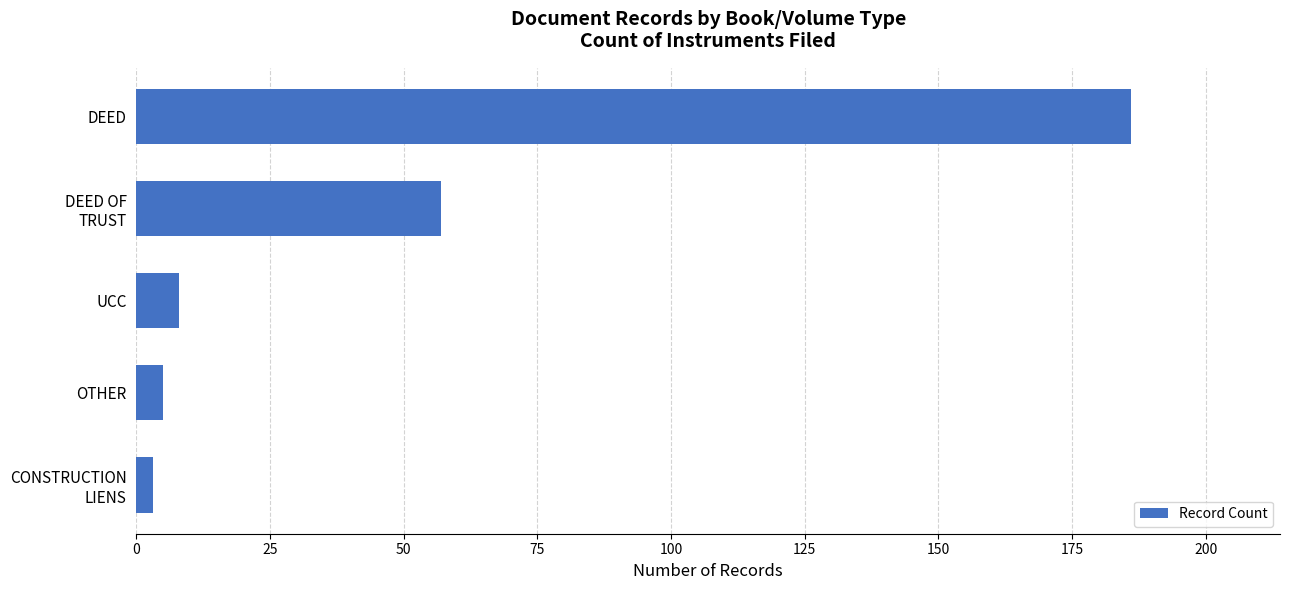

Which category has the highest value across all series?

DEED